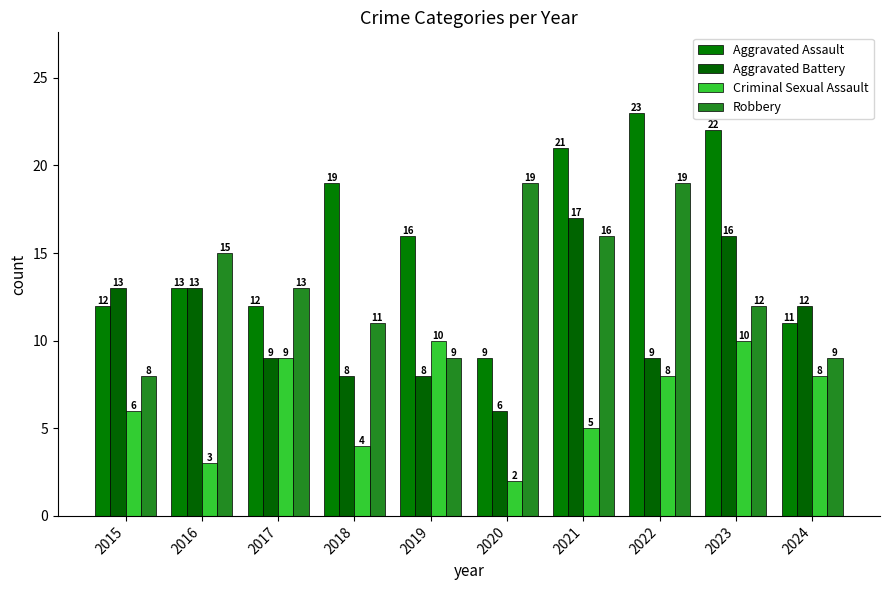

What is the value of the Aggravated Battery bar at the 1st from the left?

13